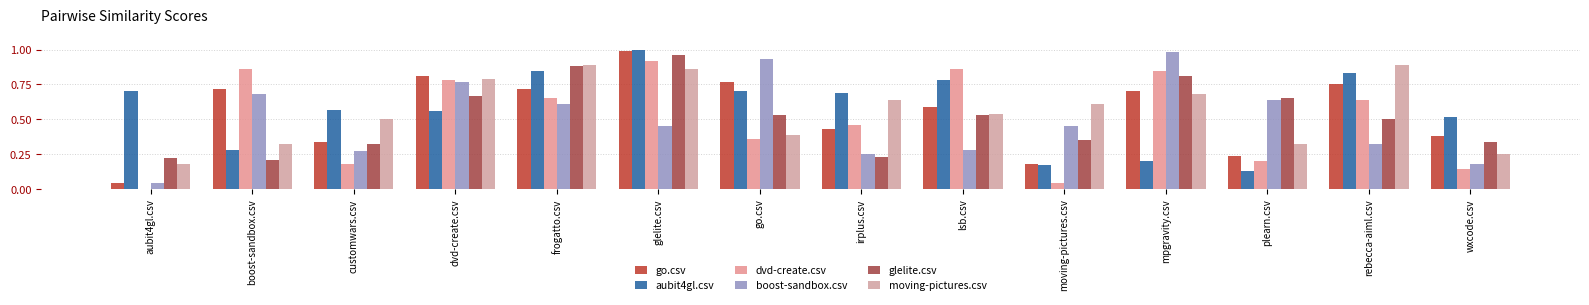

Are the bars grouped side by side (vs. stacked)?

Yes